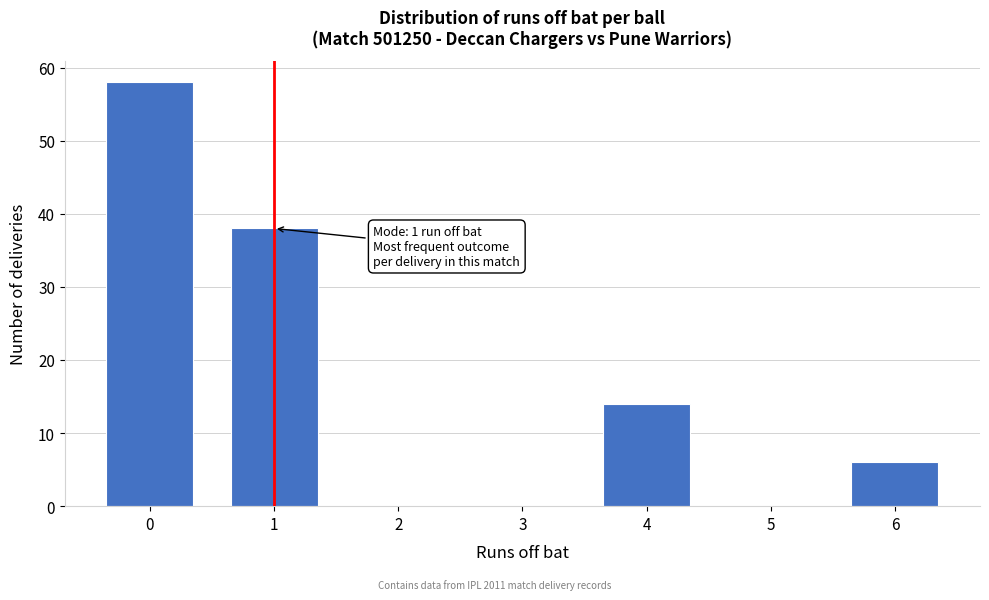

Reading right to left, extract all data points from this chart.

6=6	5=0	4=14	3=0	2=0	1=38	0=58